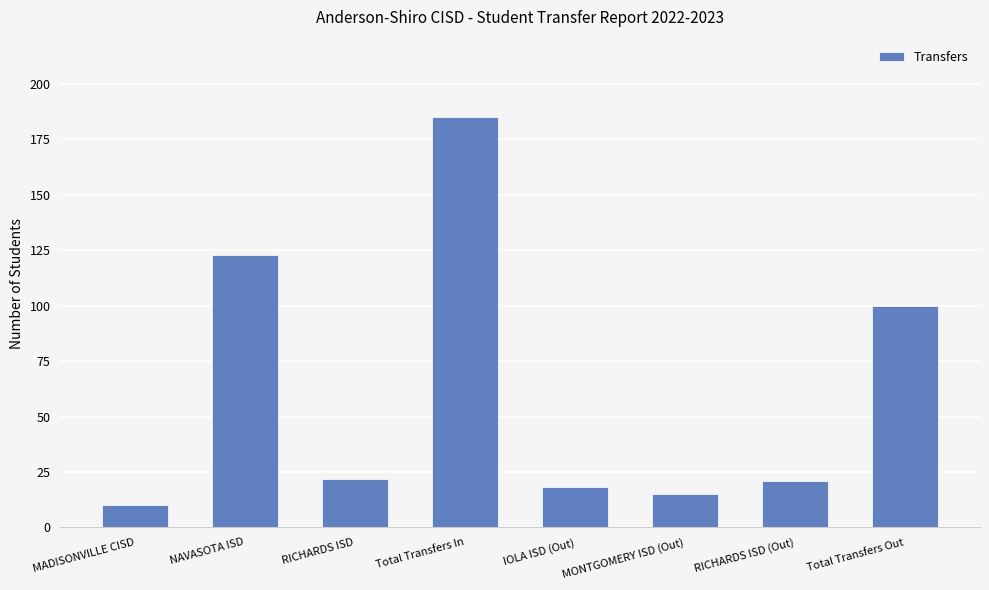

What is the sum of all values?

494